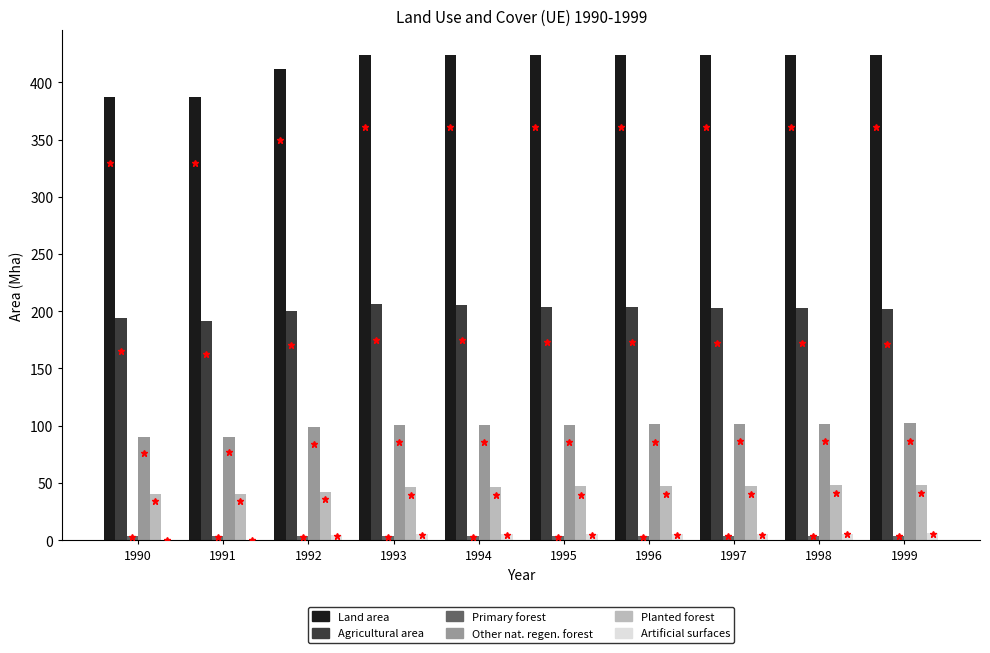

The Agricultural area series shows 85.1 at 1993. True or false?

False